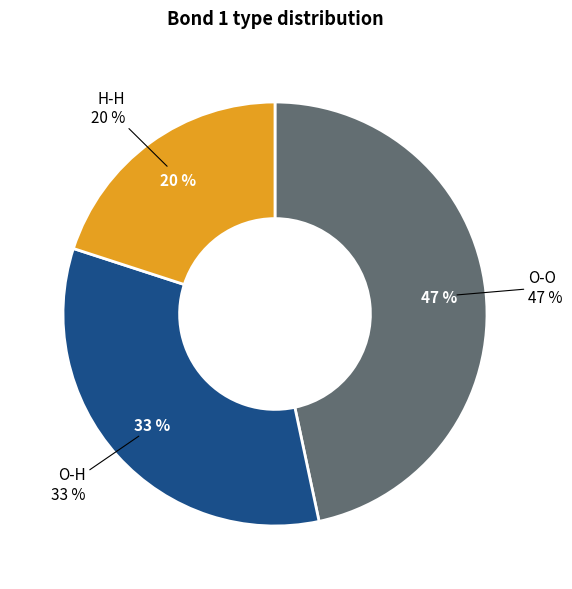

How many segments does this pie chart have?

3